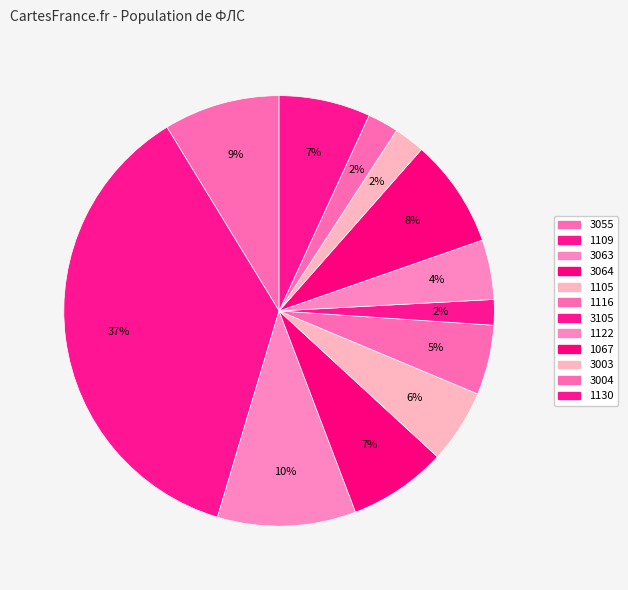

Count the number of slices in the pie.

12